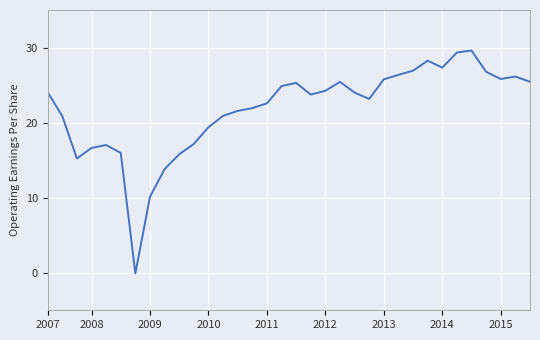

What is the greatest value displayed?

29.6